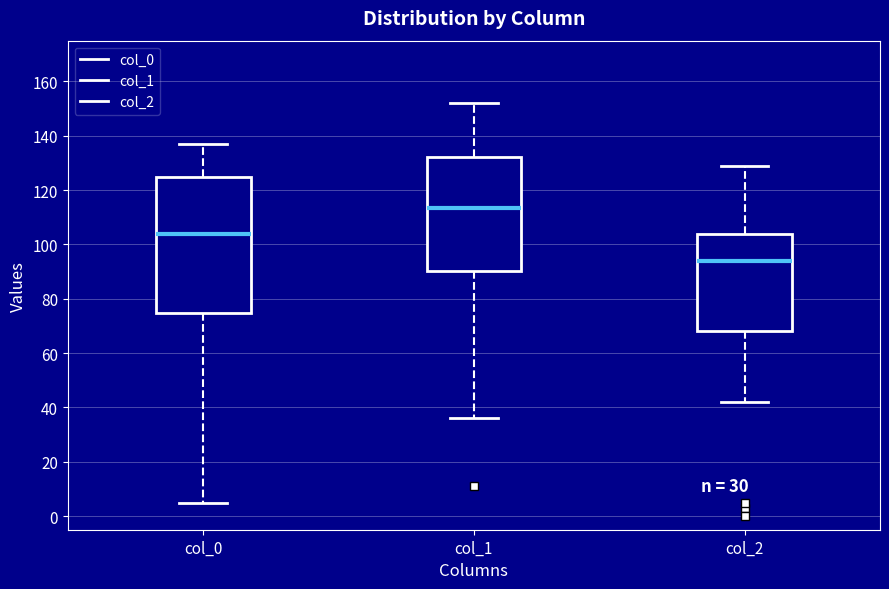

Where does the upper whisker of the box for col_0 end on the y-axis? The values are not printed on the chart, so give them approximately, as read against the axis.

138